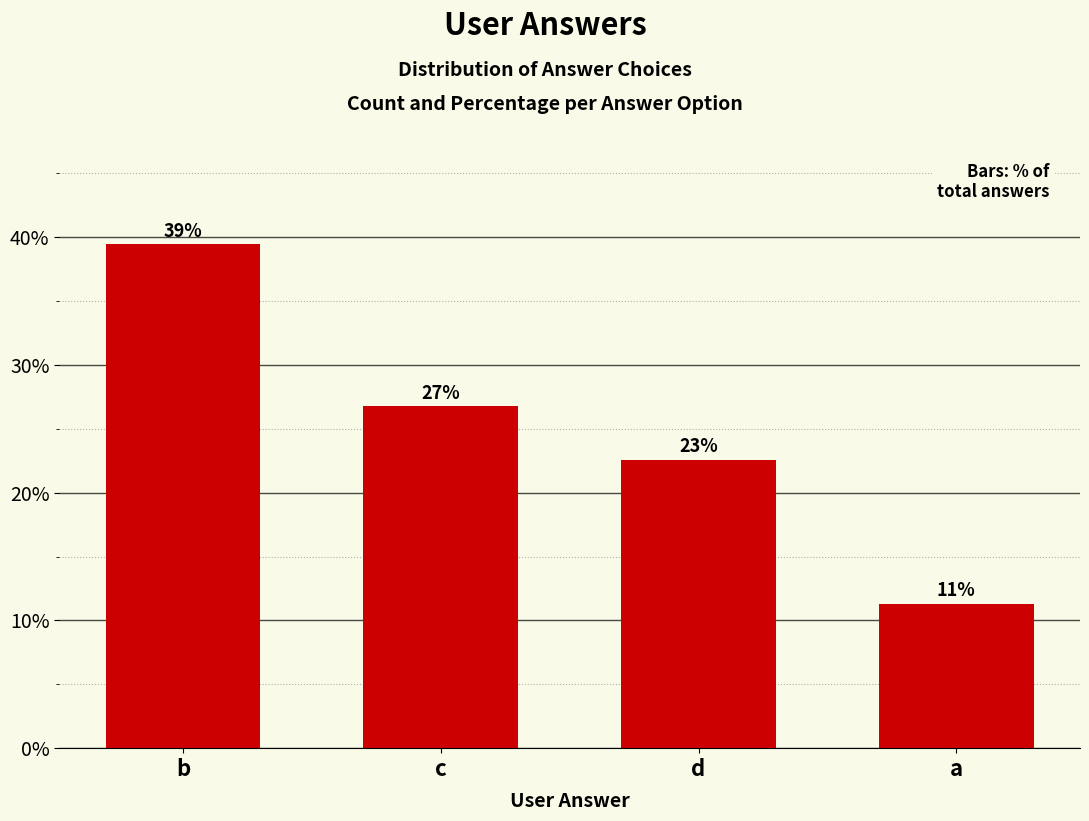

True or false: the data shows 29.6 at d.

False